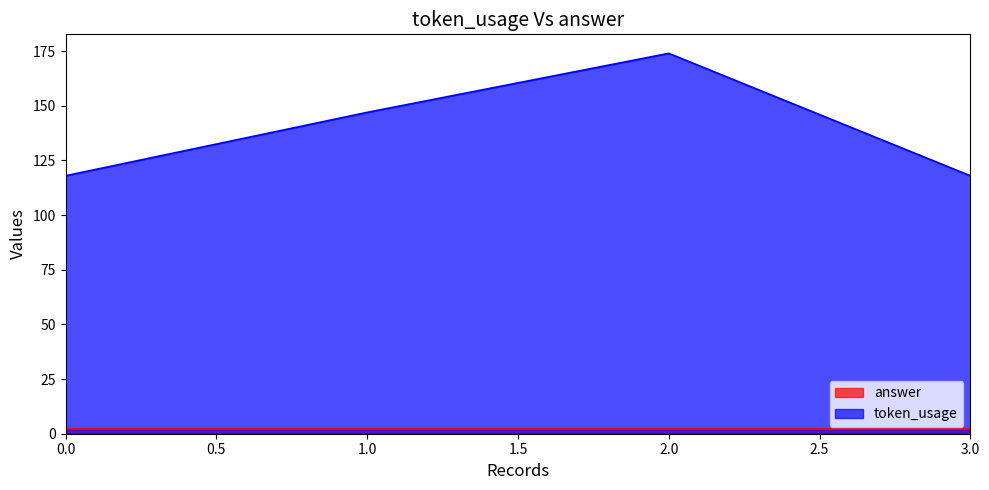

At which label is the value closest to 146?

1